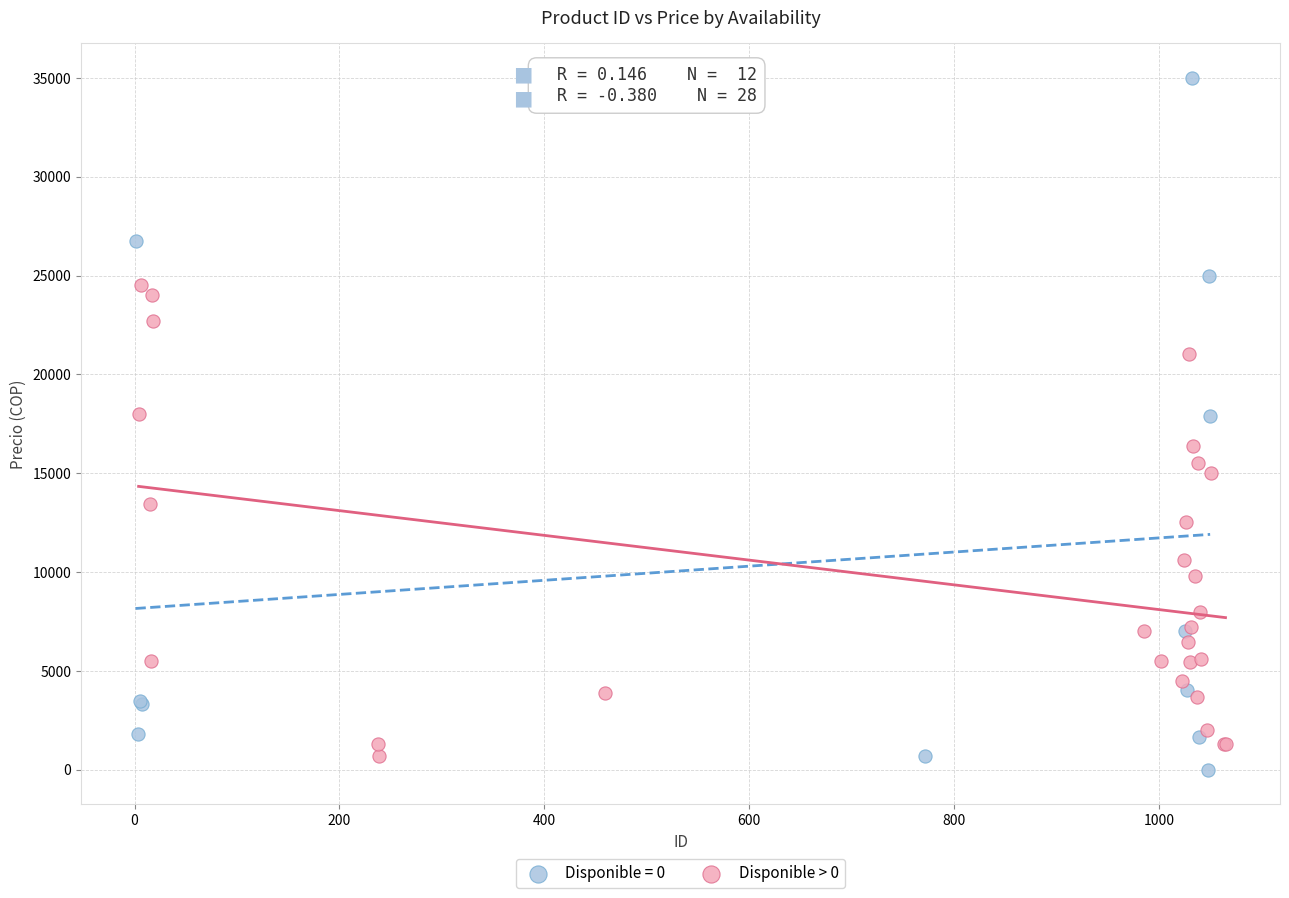

Which series has the largest Y range (max minus min)?

Disponible = 0